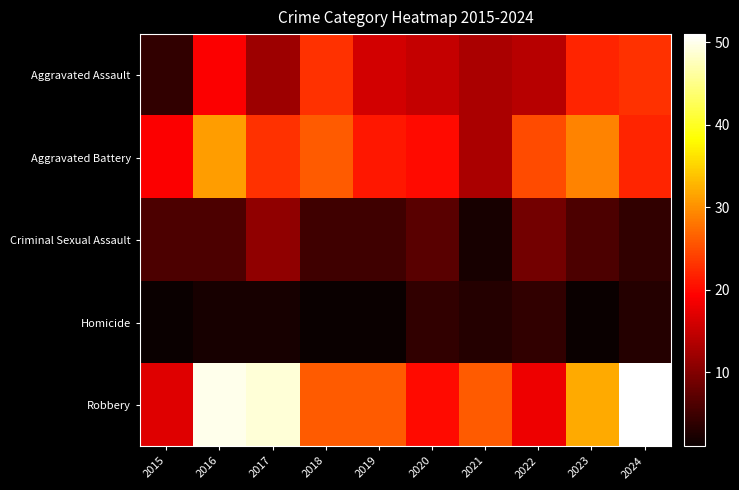

How many data points does each series have?

10